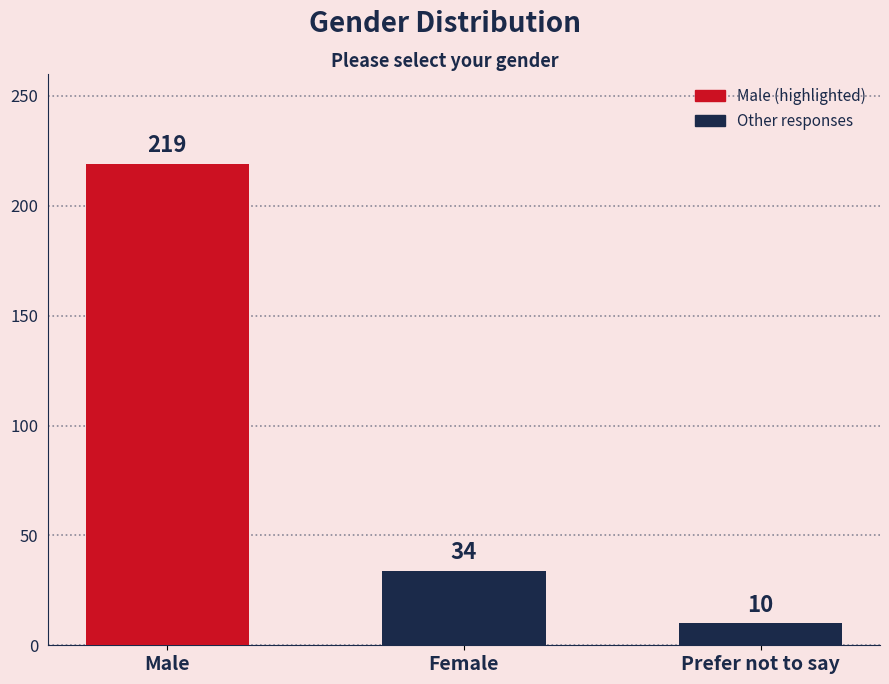

What is the average value?

88